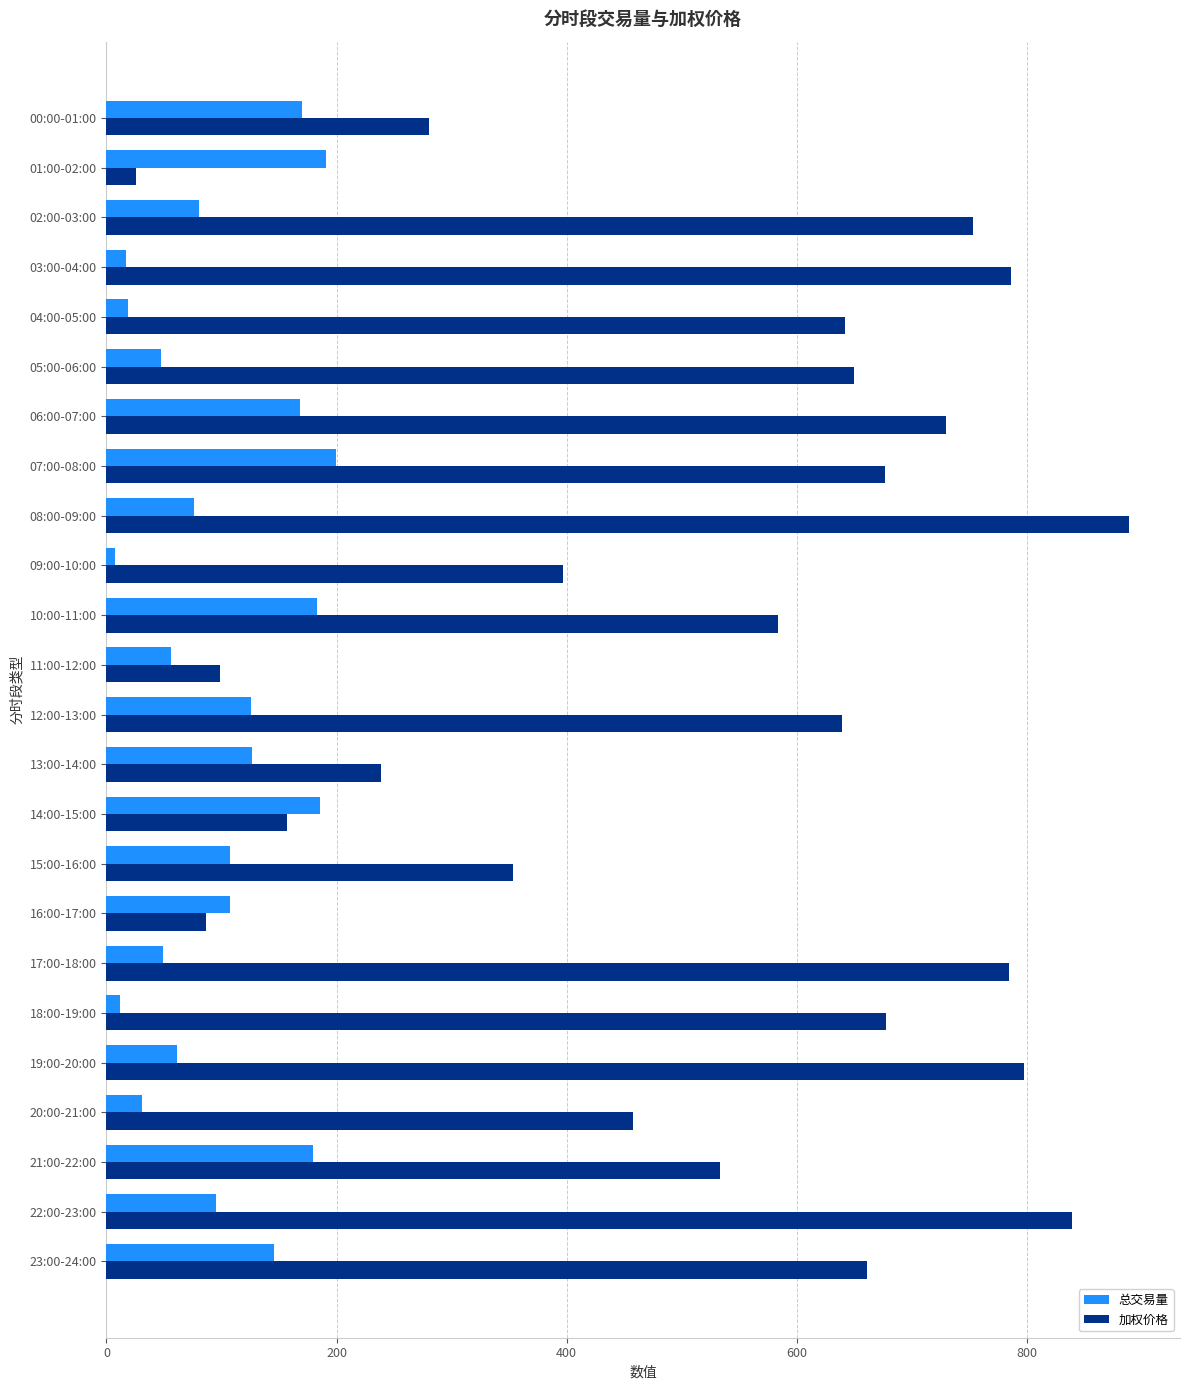

Between 11:00-12:00 and 22:00-23:00, which series saw the biggest shift?

加权价格